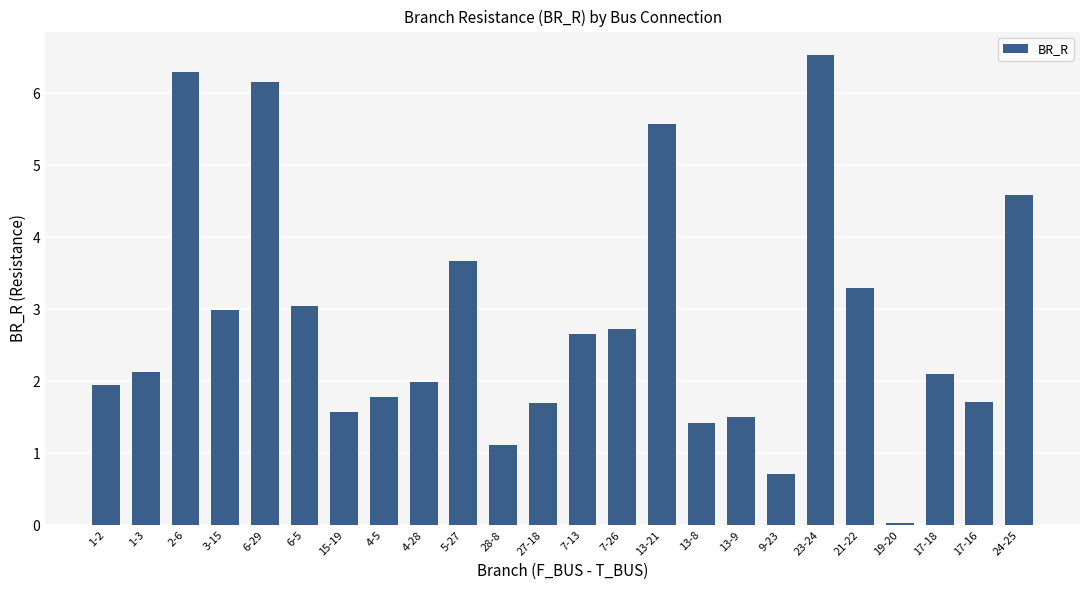

What position from the right is 27-18?

13